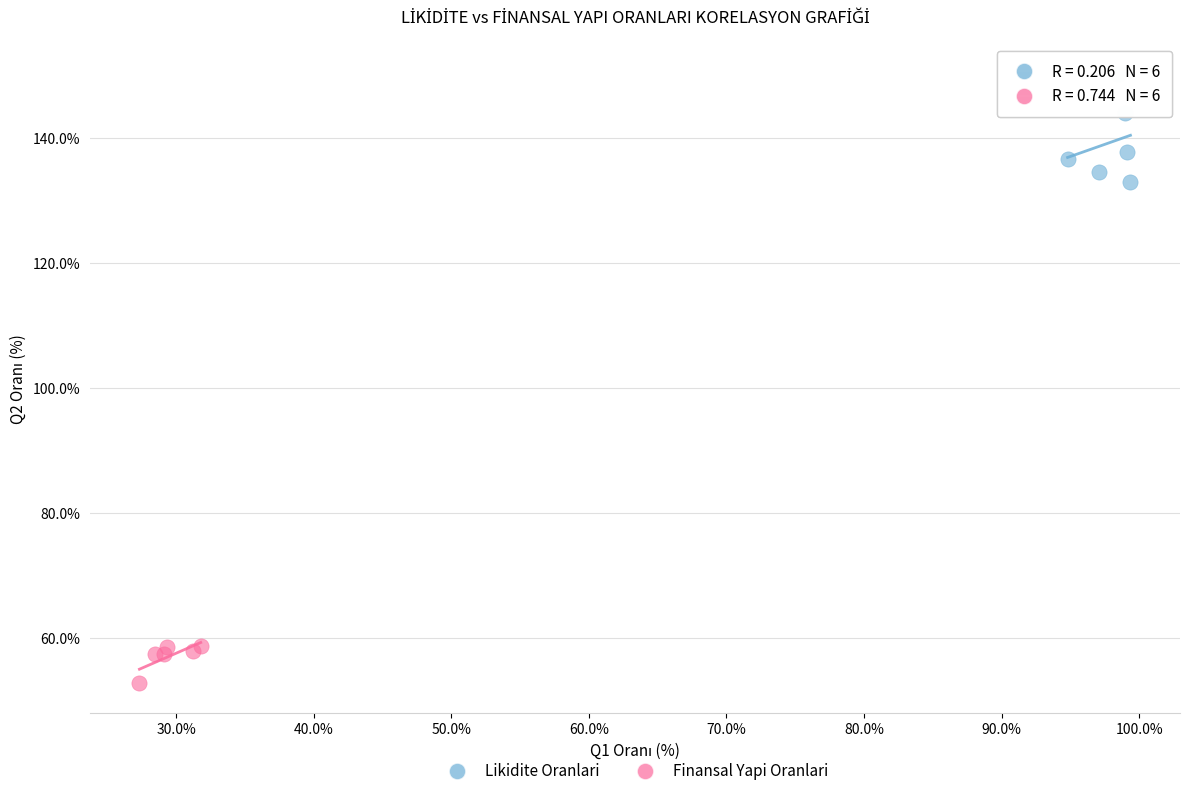

Which series contains the highest Y value?

Likidite Oranlari